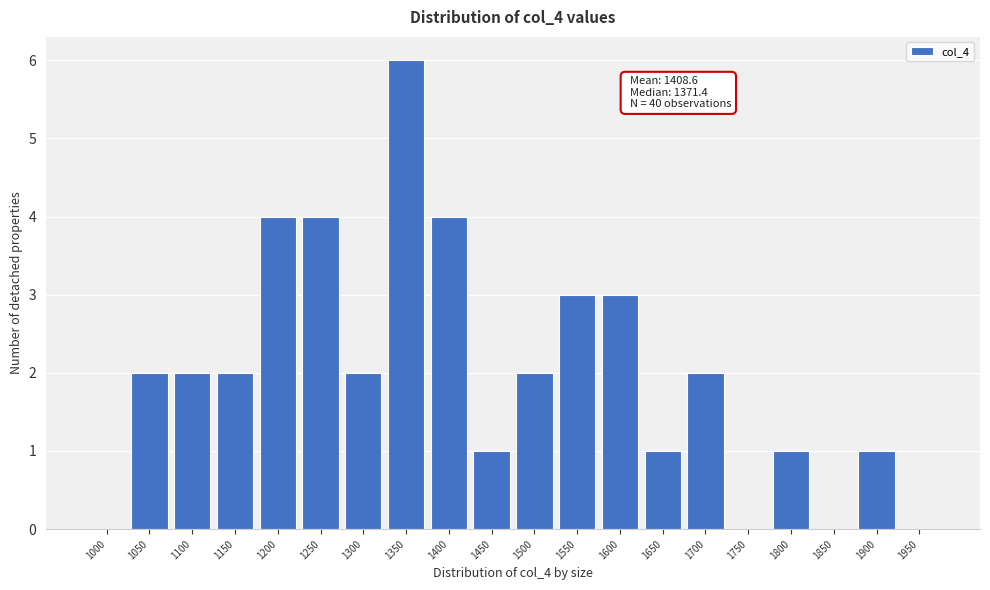

Reading left to right, list all the values displayed in this chart.

1000=0	1050=2	1100=2	1150=2	1200=4	1250=4	1300=2	1350=6	1400=4	1450=1	1500=2	1550=3	1600=3	1650=1	1700=2	1750=0	1800=1	1850=0	1900=1	1950=0